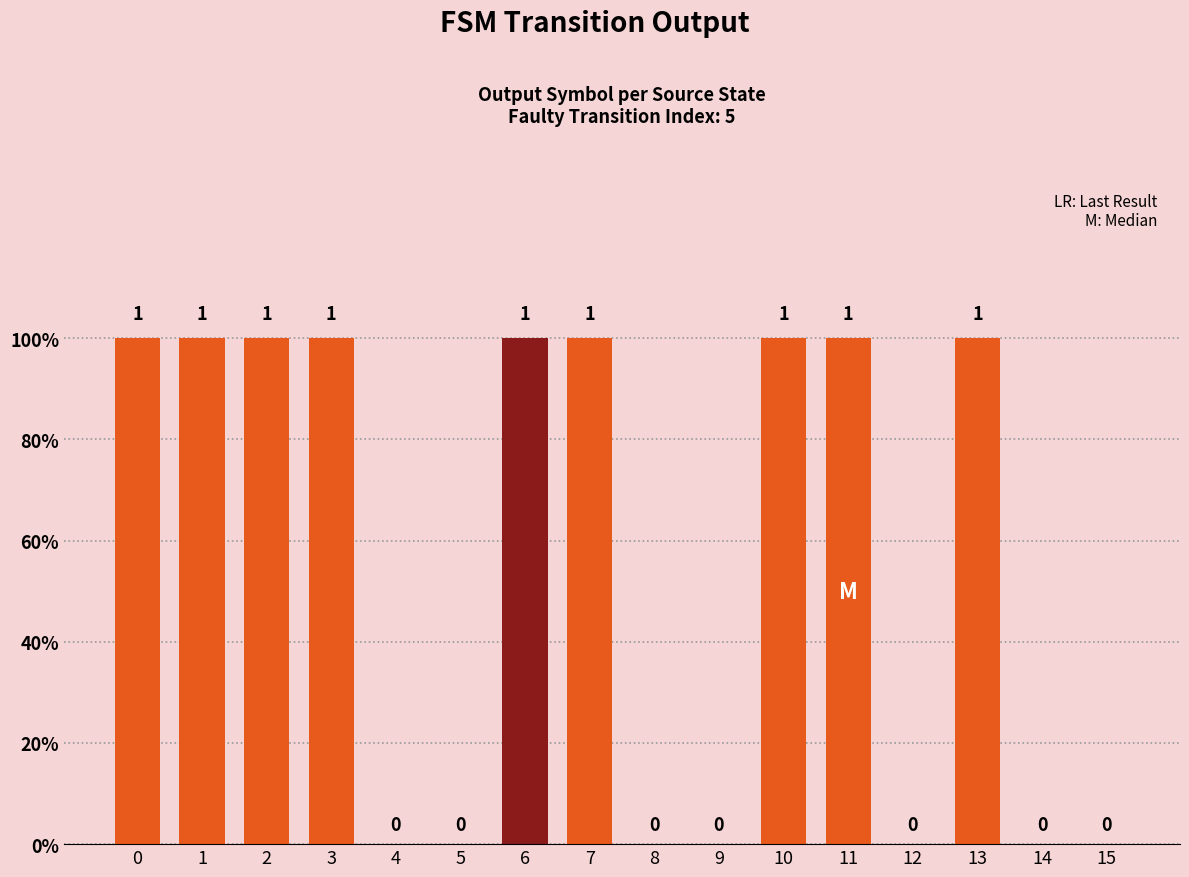

Rank the categories by value from highest to lowest.

0, 1, 2, 3, 6, 7, 10, 11, 13, 4, 5, 8, 9, 12, 14, 15